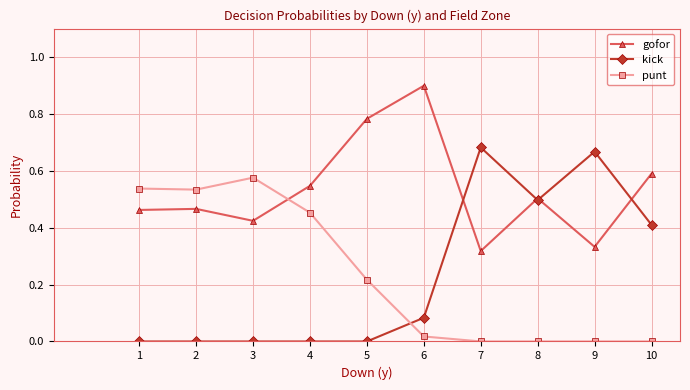

Which series changed the most between 5 and 9?

kick